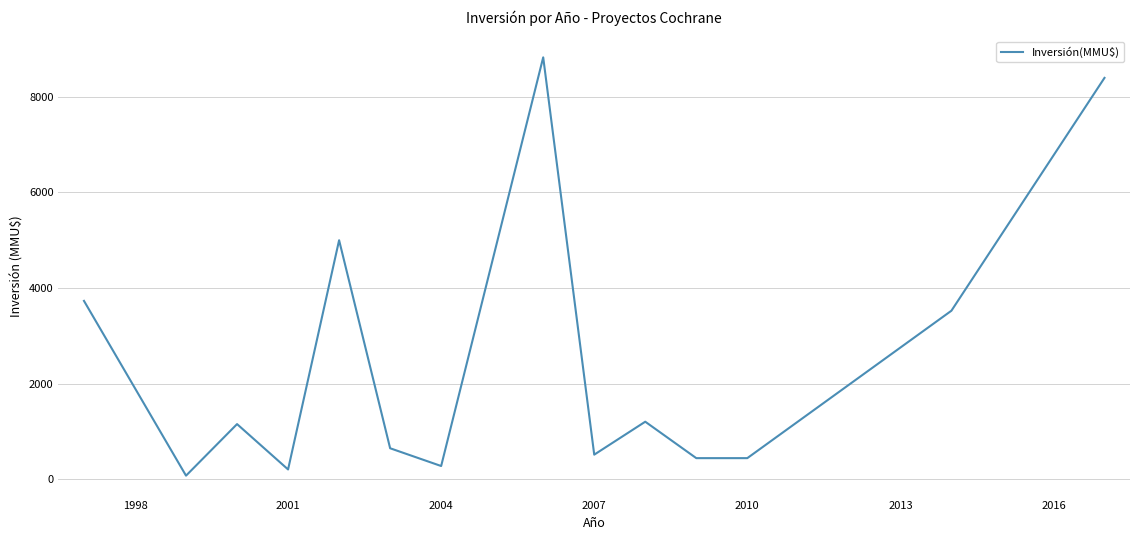

What is the maximum value shown in the chart?

8830